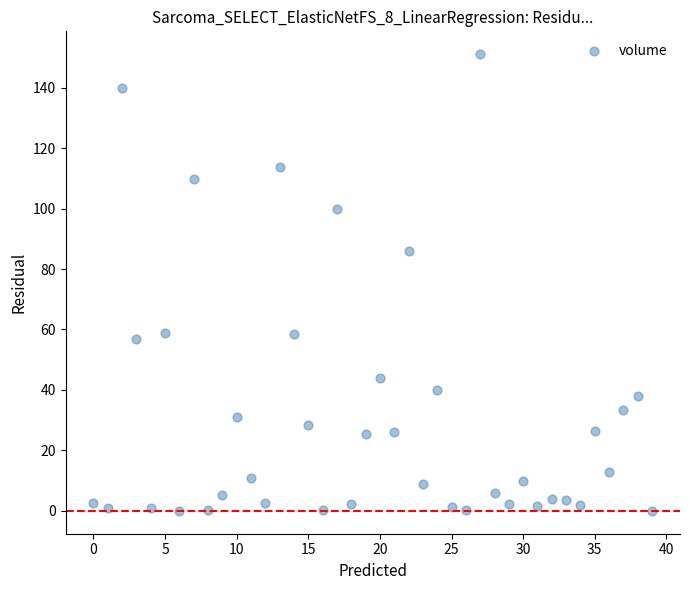

What is the range of Y values (max minus min)?

151.0